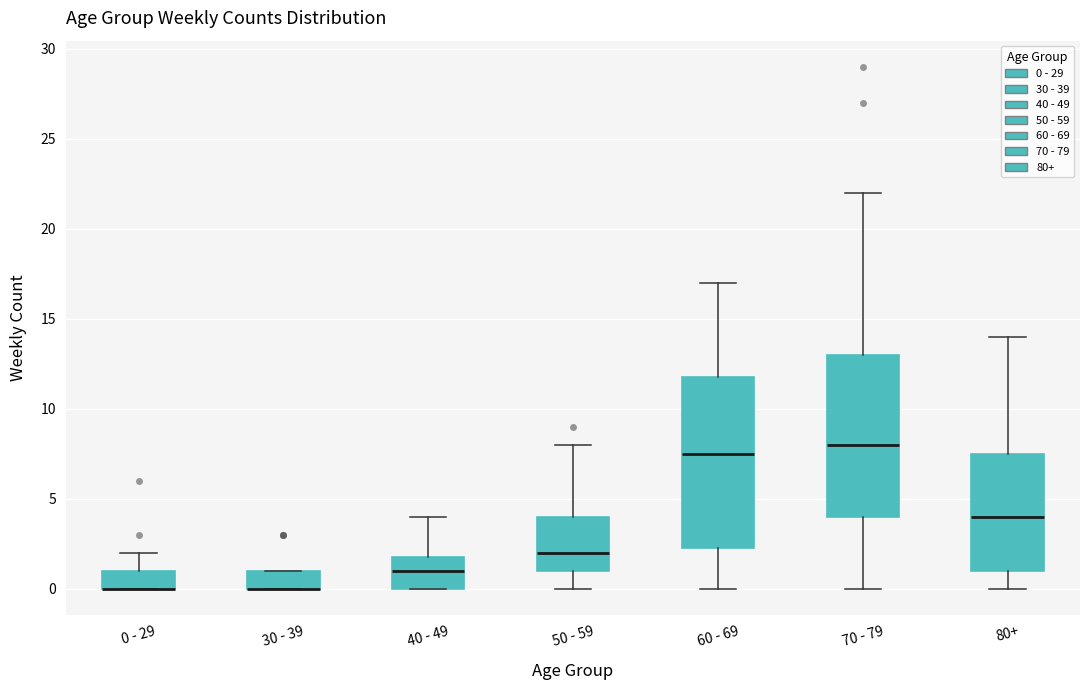

Where does the median line of the box for 40 - 49 sit on the y-axis? The values are not printed on the chart, so give them approximately, as read against the axis.

1.0